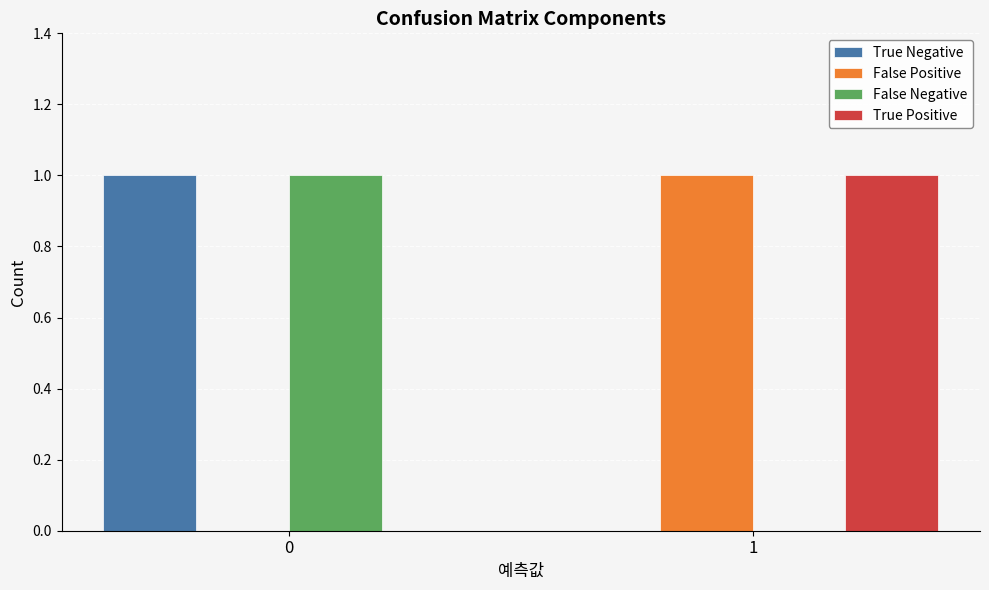

The True Positive series shows 2 at 1. True or false?

False